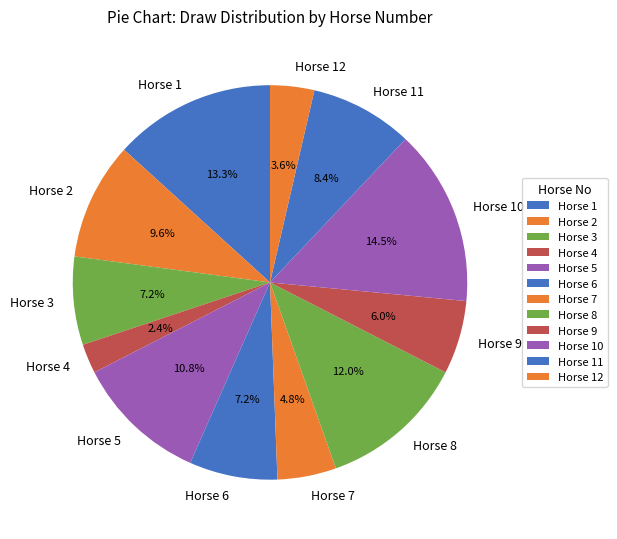

Which slice is the largest?

Horse 10